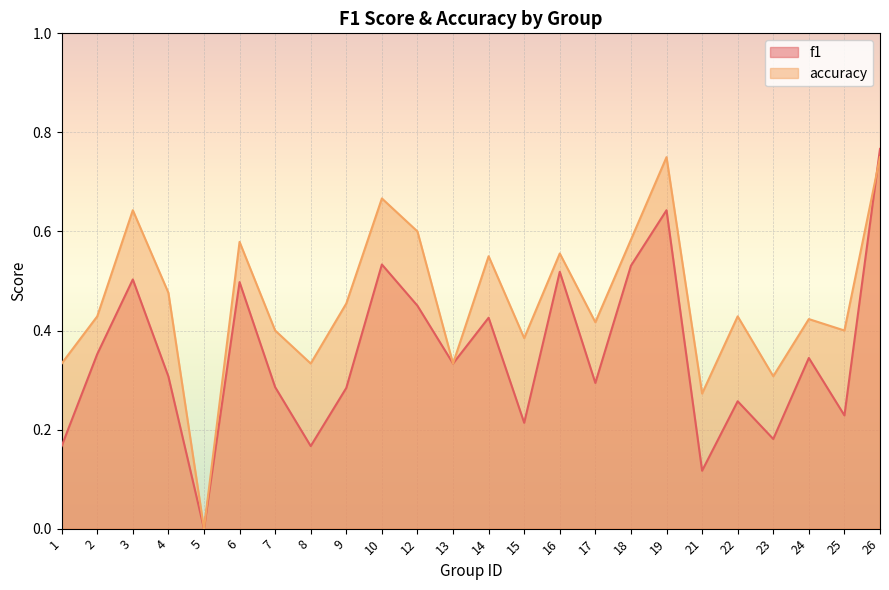

How many lines are shown in the chart?

2